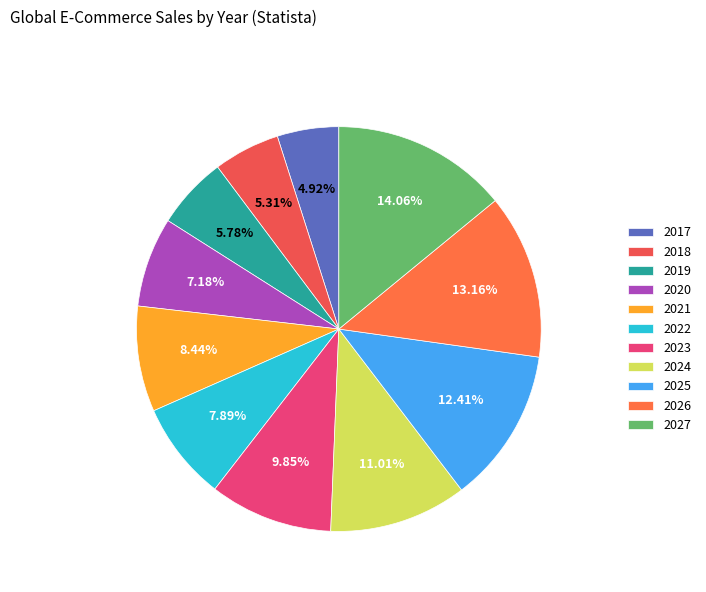

Is it true that 2026 is 7% of the pie?

False